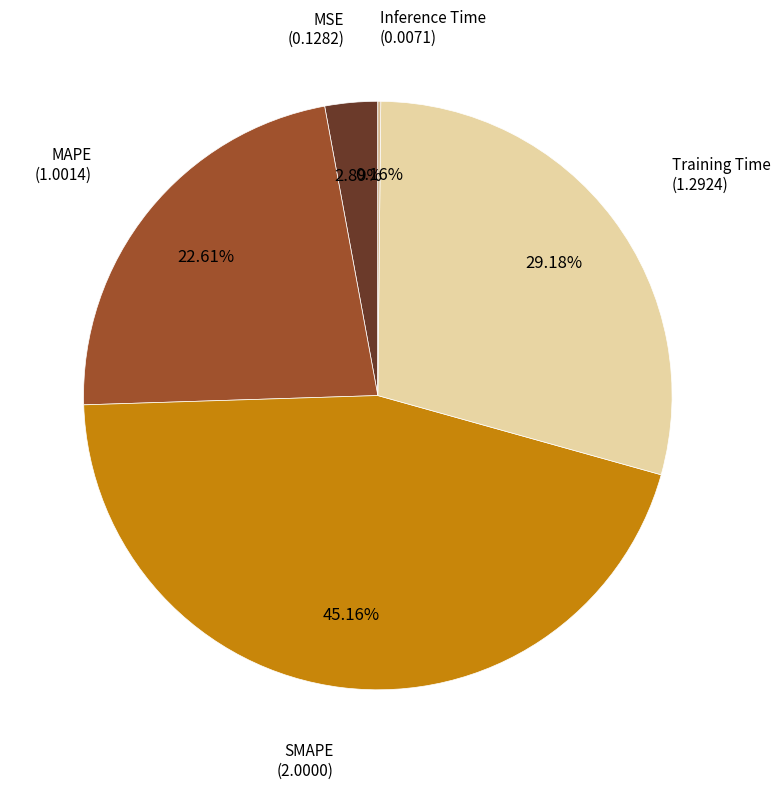

Is there any slice that represents more than half of the pie?

No